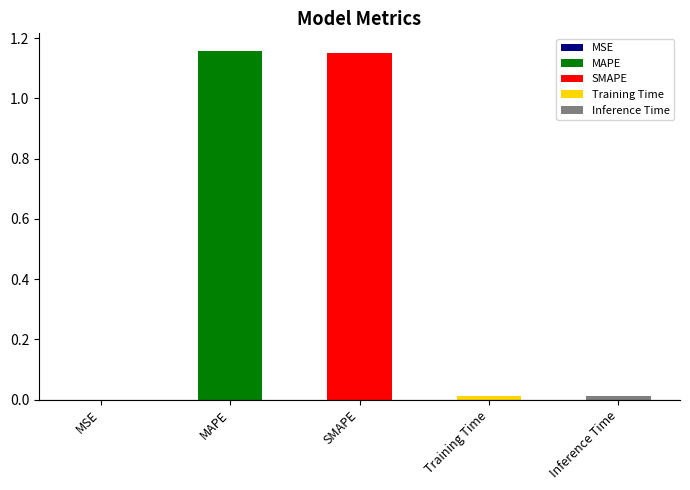

What is the change in value from SMAPE to Training Time?

-1.1